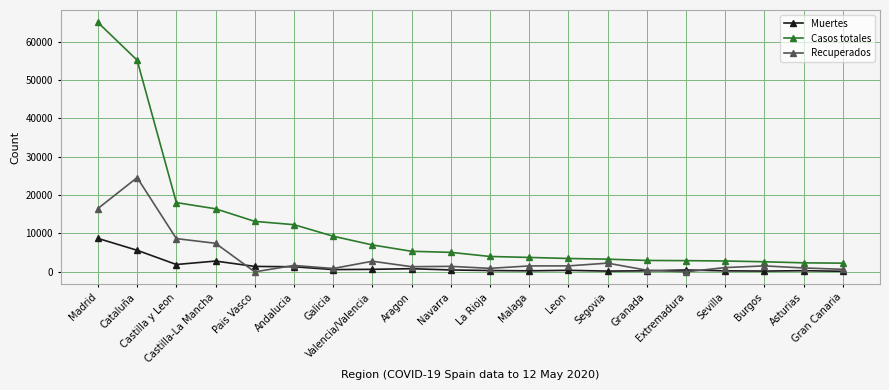

What is the label of the 16th point from the right?

Pais Vasco